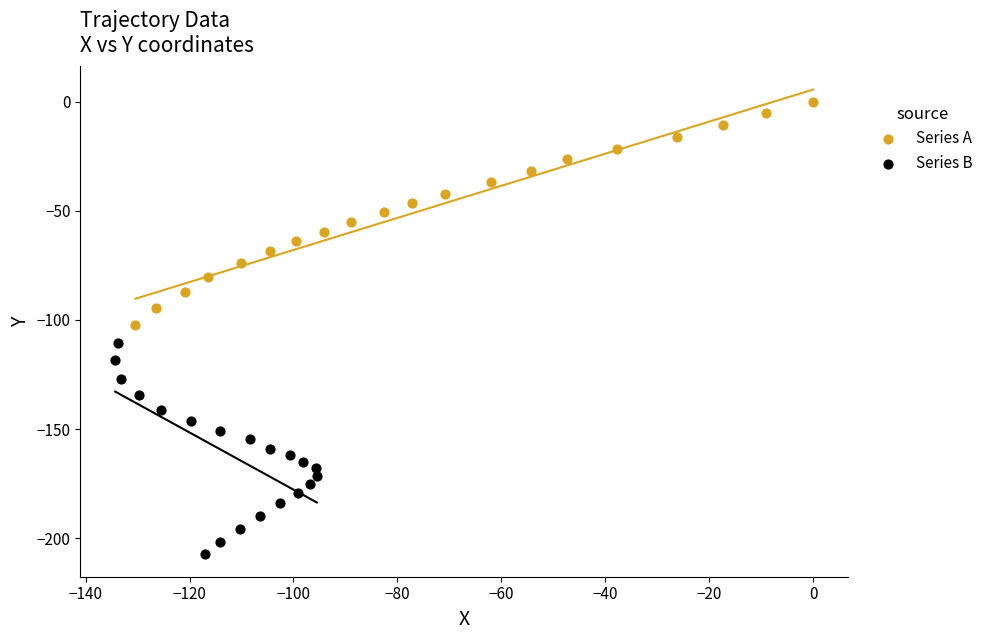

Which series contains the lowest Y value?

Series B